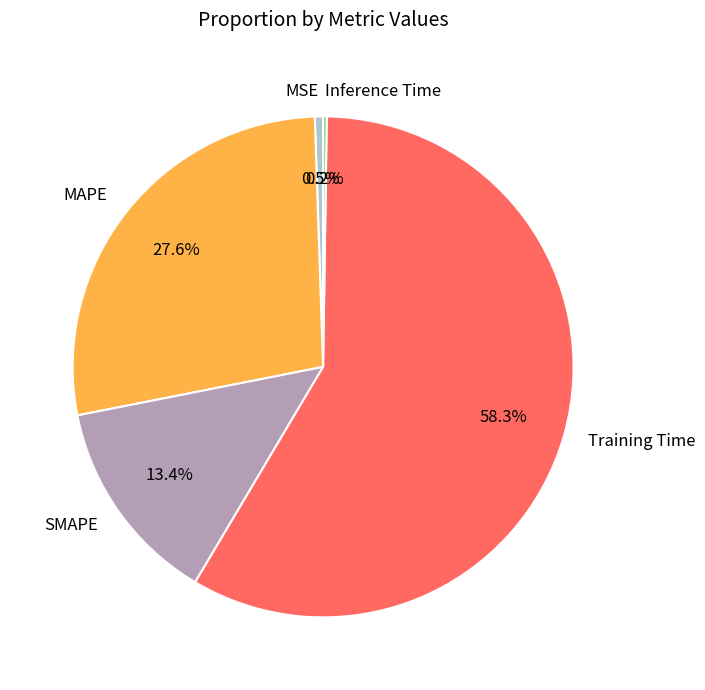

What percentage is NOT represented by MAPE?

72.4%